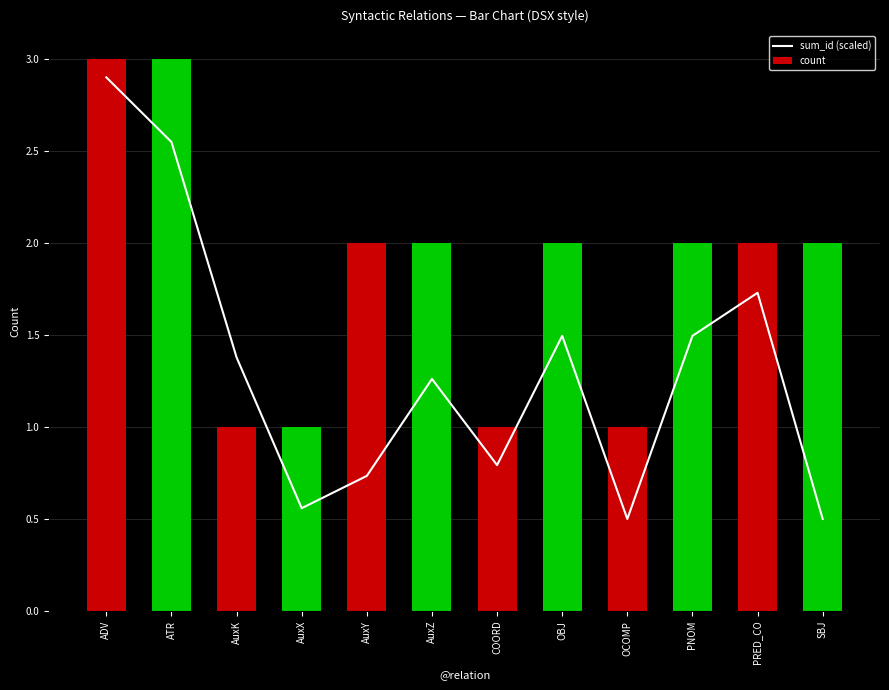

List the series in order of their overall mean, lowest first.

sum_id (scaled), count